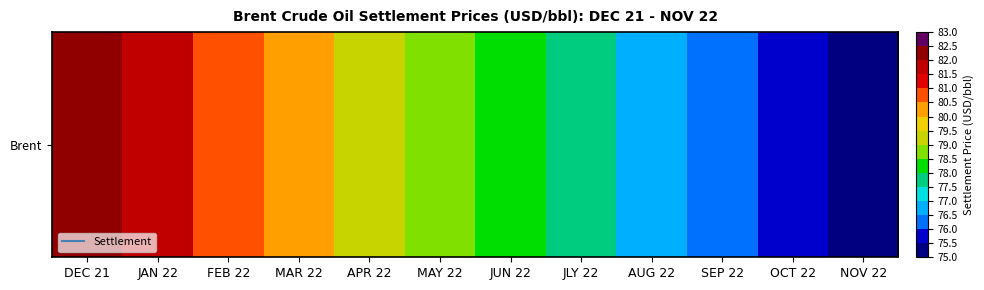

How many data points are less than 78?

5